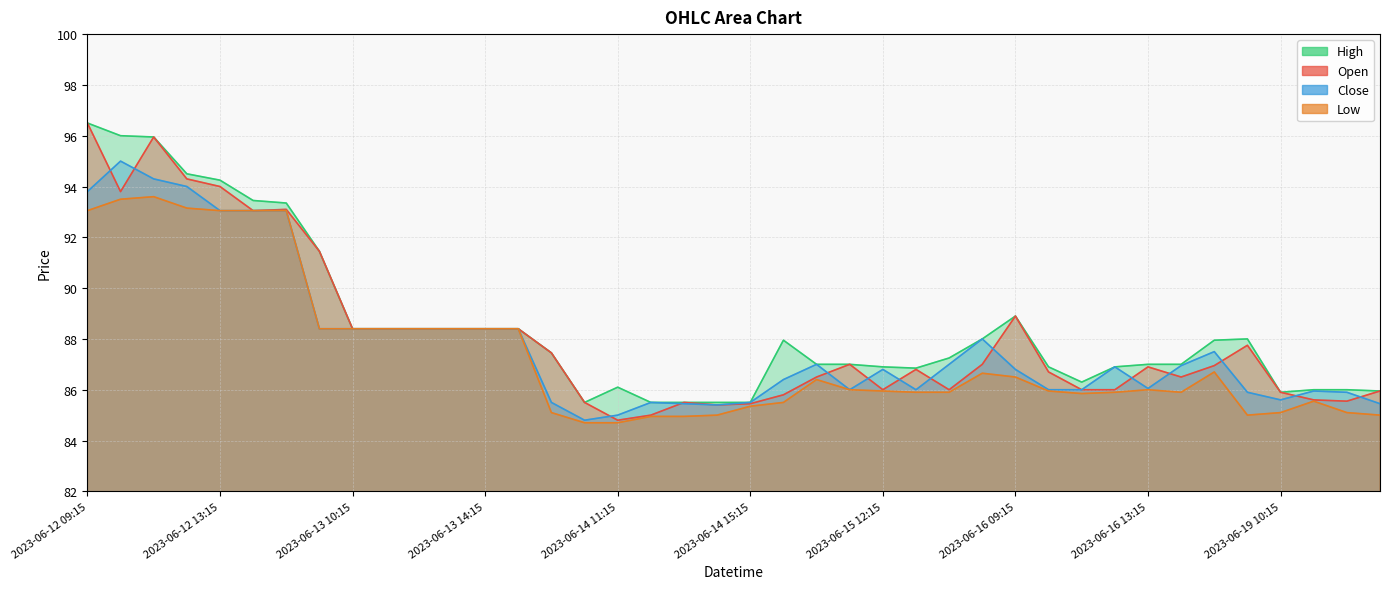

Where is the first local maximum for Open?

2023-06-12 11:15